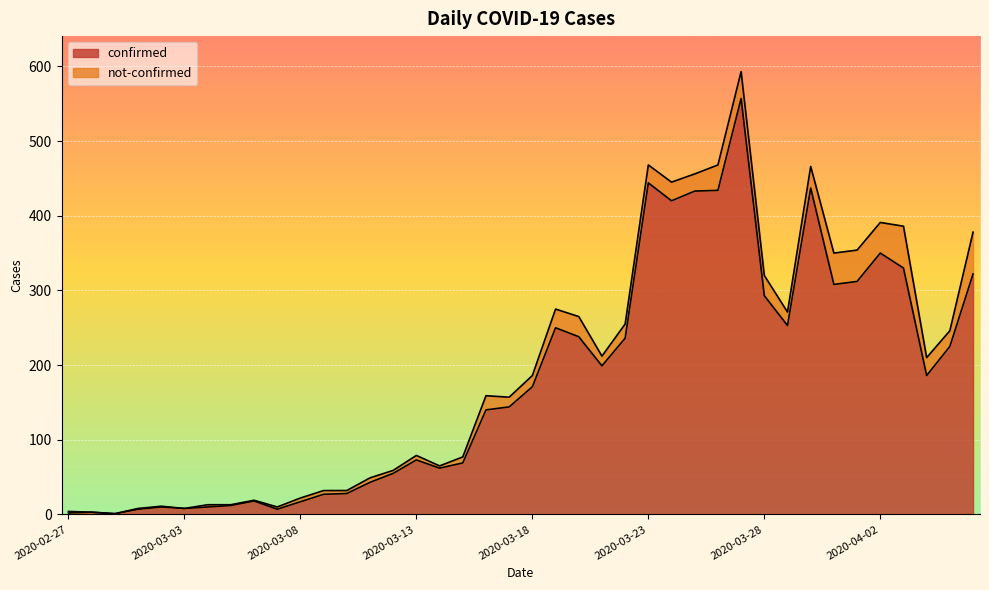

At which category does the data reach its first local valley?

2020-02-29